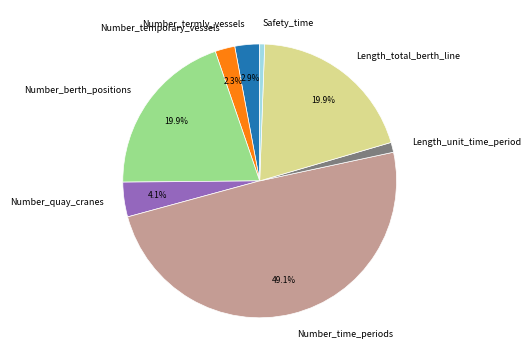

How many slices are in this pie chart?

8